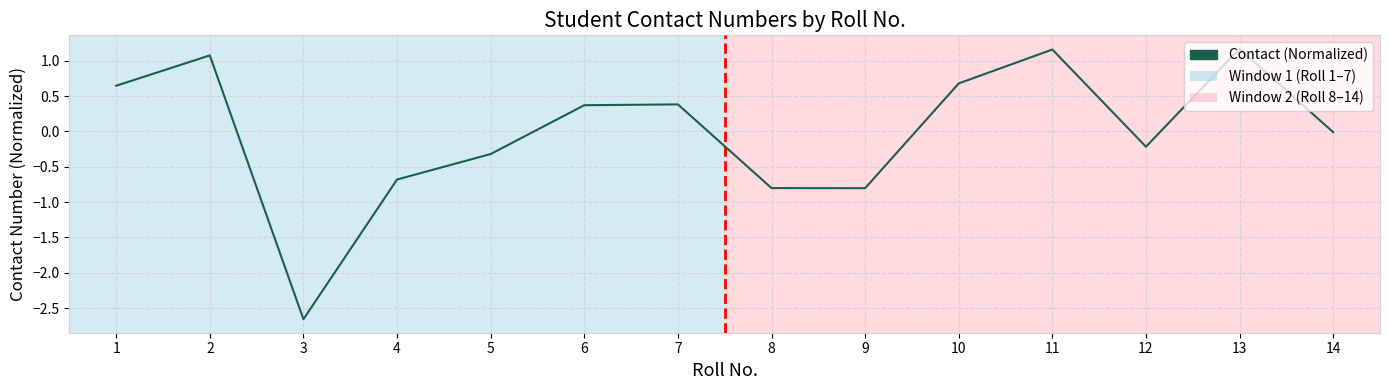

What is the change in value from 6 to 12?

-0.6